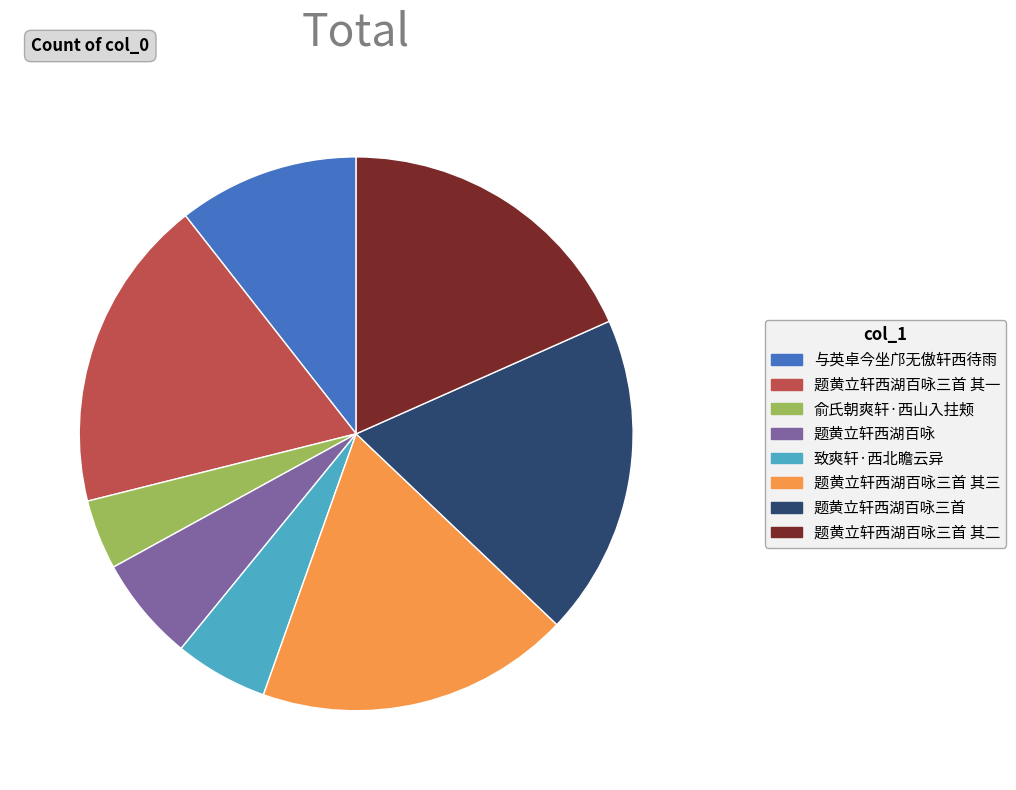

Is the sum of 与英卓今坐邝无傲轩西待雨 and 题黄立轩西湖百咏三首 其三 greater than half?

No